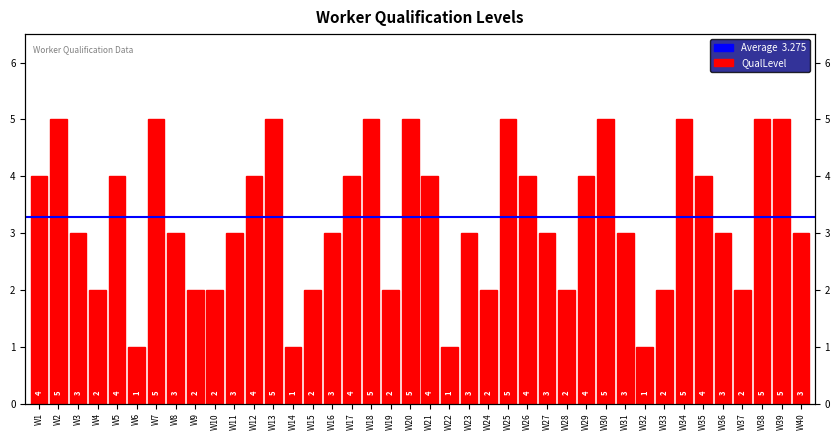

The chart shows a value of 3 at W37. True or false?

False